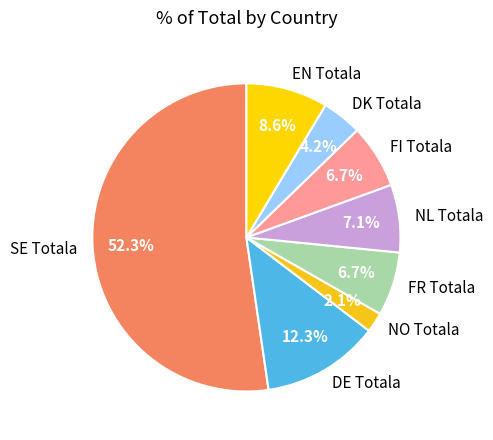

Which slice is the smallest?

NO Totala